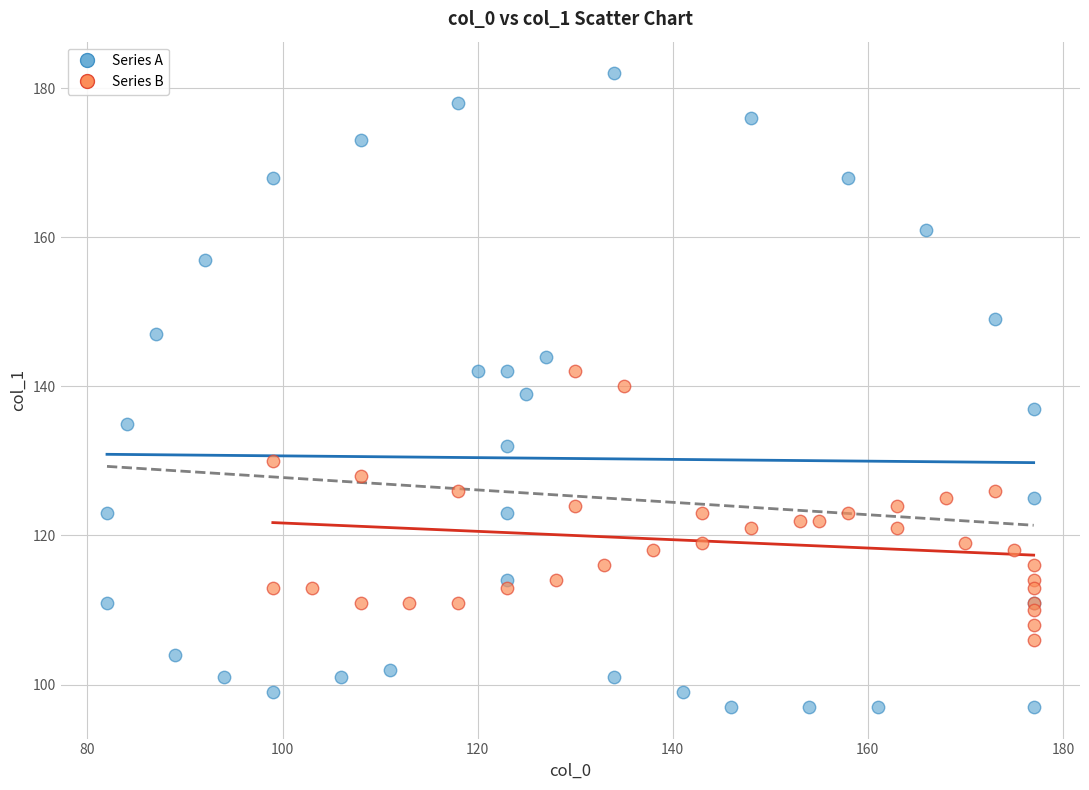

Which series contains the lowest Y value?

Series A